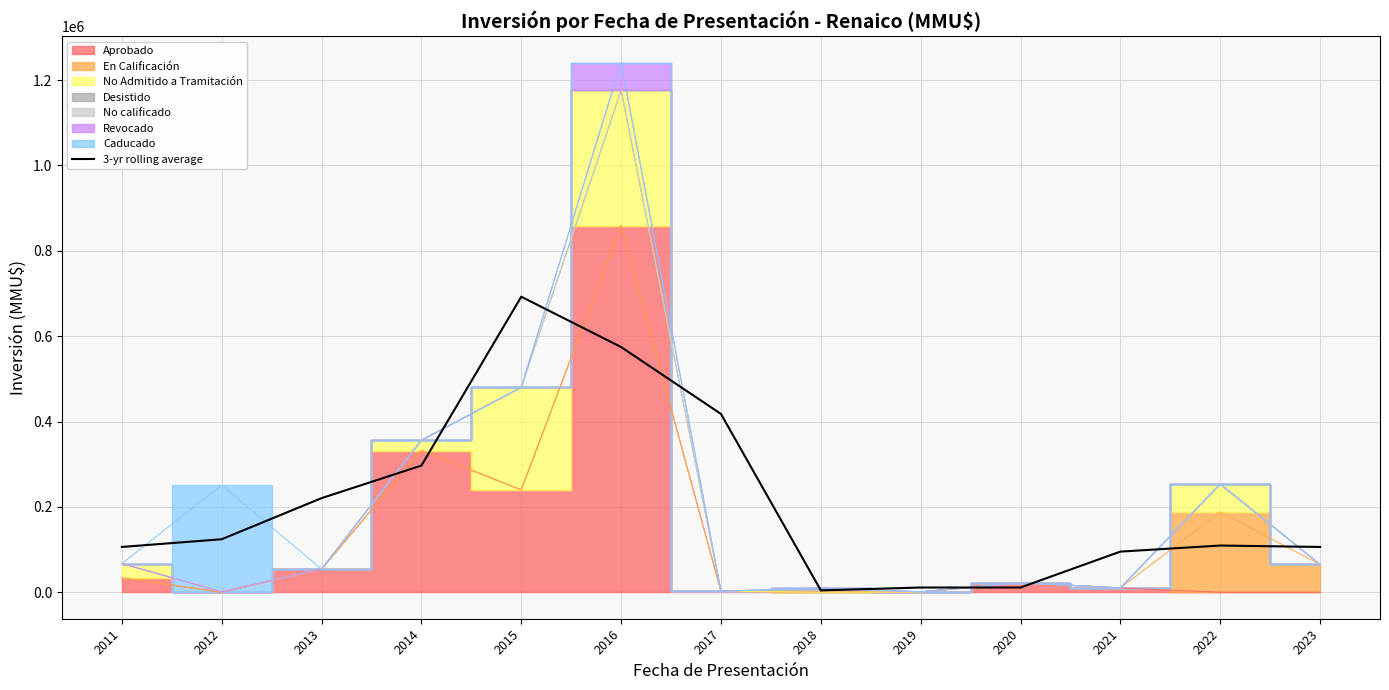

Between 2012 and 2017, which is larger?

2017